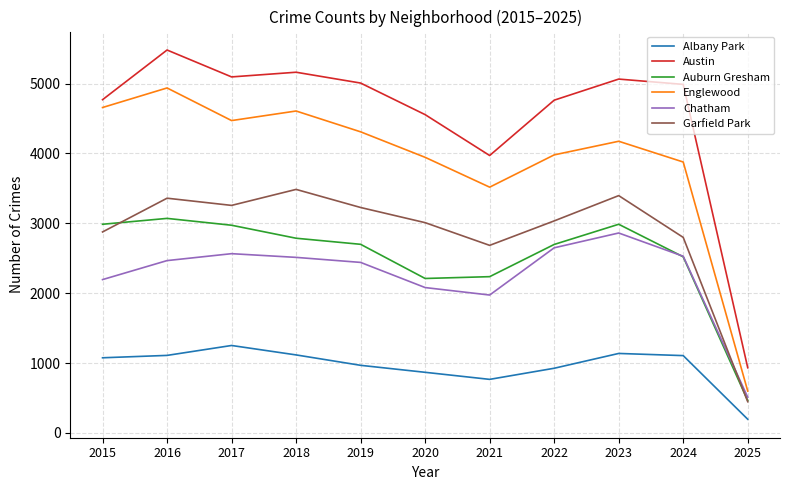

True or false: Chatham has a value of 4563 at 2023.

False